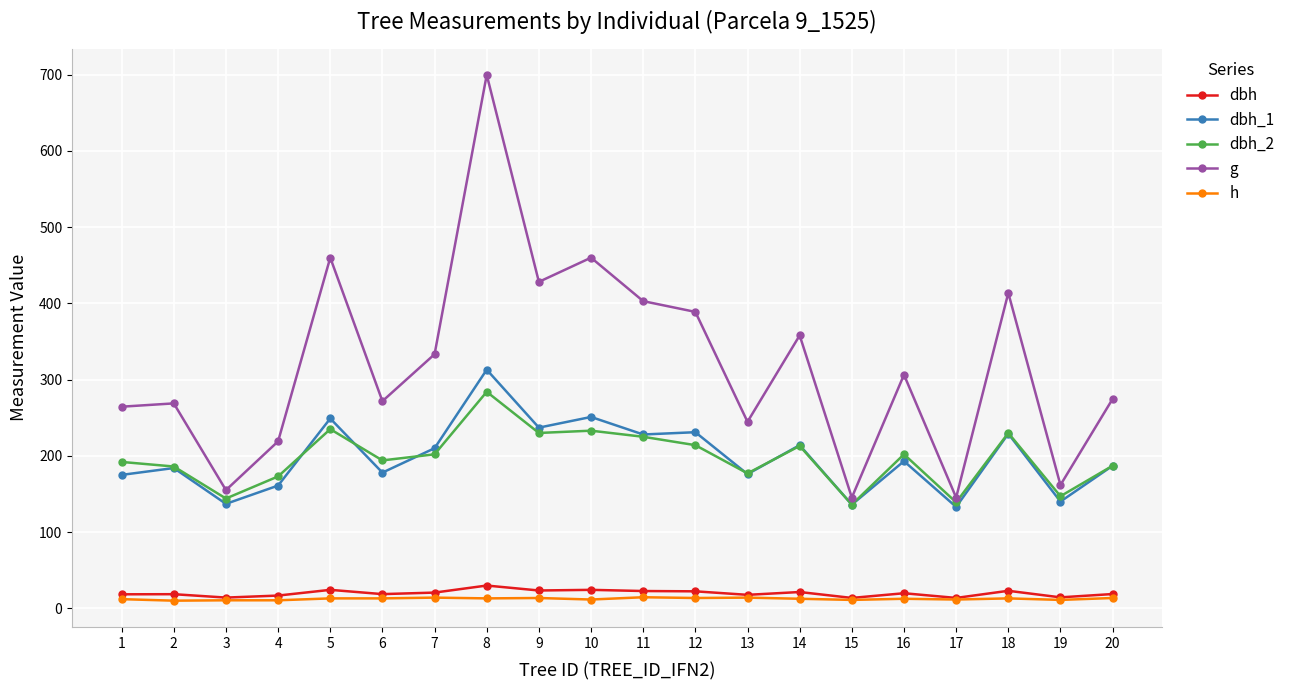

The value of dbh_2 at 10 is 347.0. True or false?

False